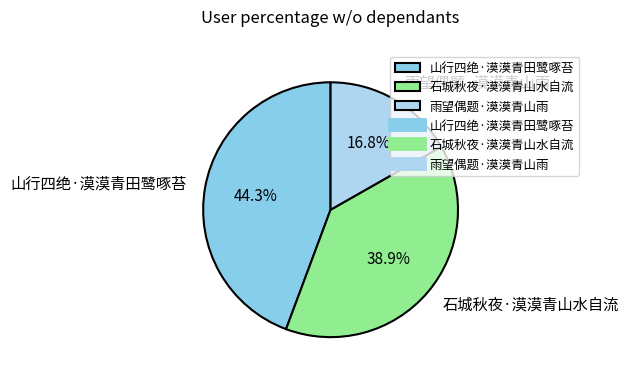

How much of the chart is everything except 石城秋夜·漠漠青山水自流?

61.1%